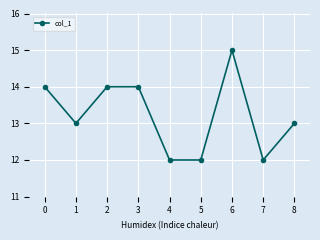

What is the difference between the maximum and minimum values?

3